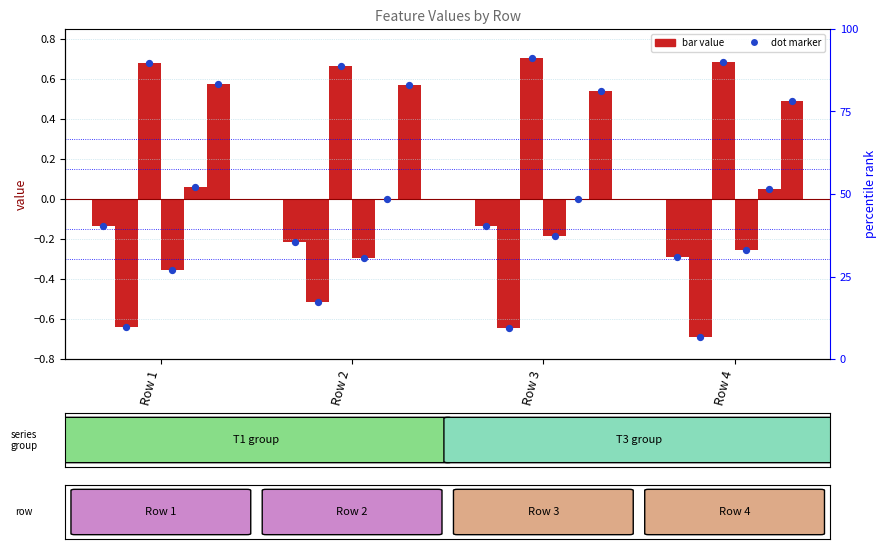

Is the value of T1_Iae at Row 4 greater than the value of T3_Iae at Row 3?

Yes